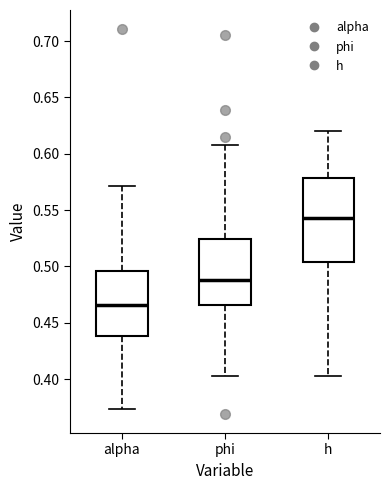

Which box's median line is the lowest?

alpha